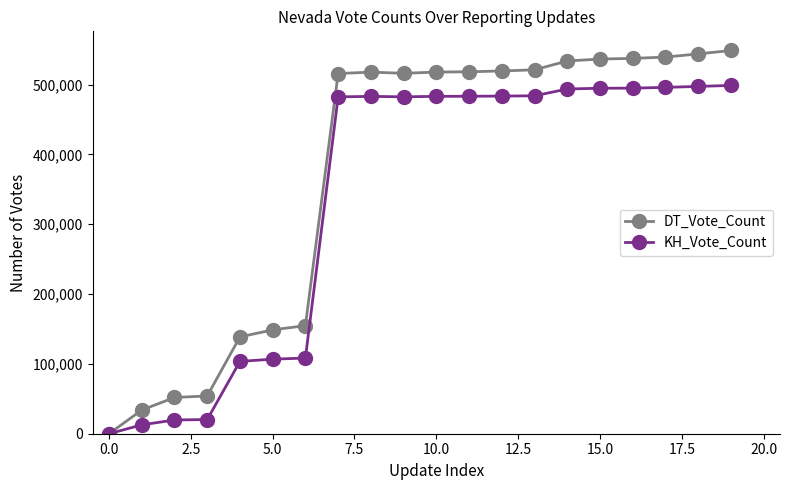

Rank the series by their maximum value, from lowest to highest.

KH_Vote_Count, DT_Vote_Count